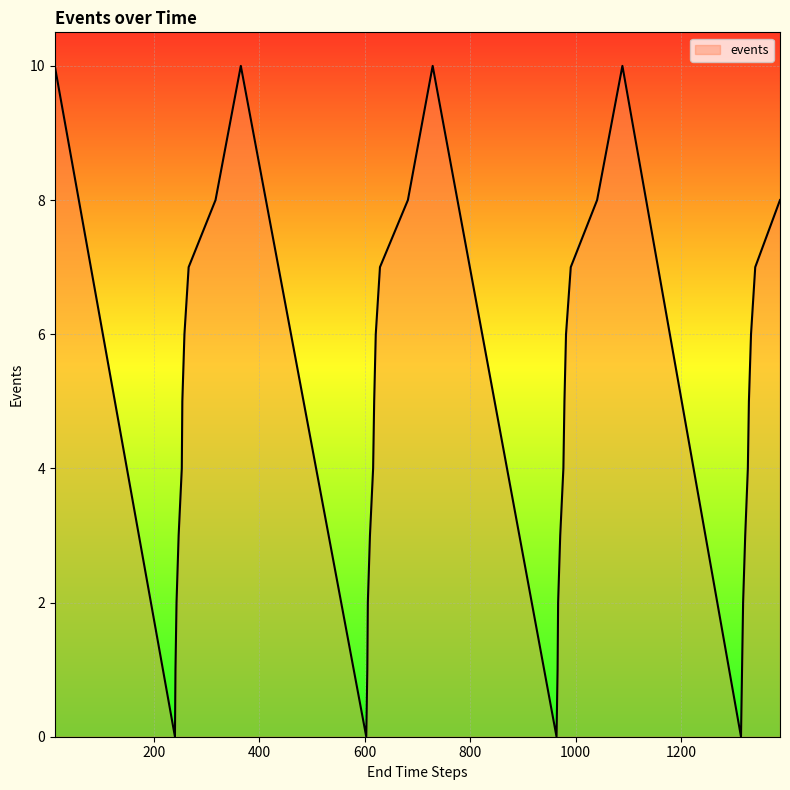

What is the difference between the maximum and minimum values?

10